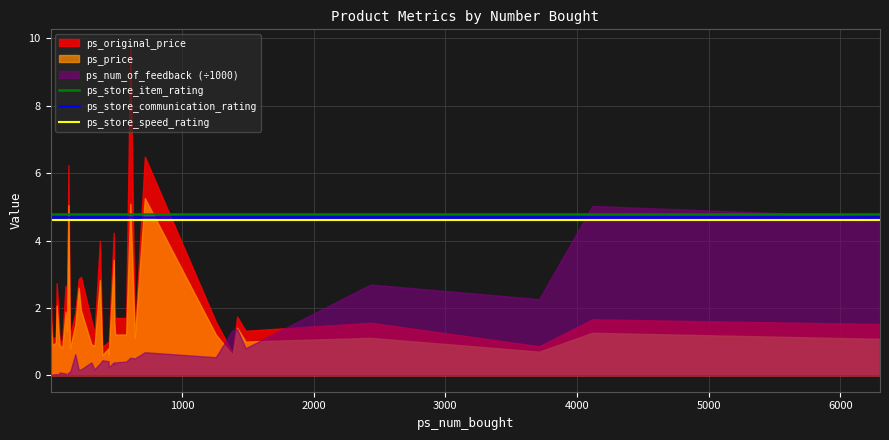

True or false: ps_store_item_rating and ps_store_speed_rating cross at least once.

False